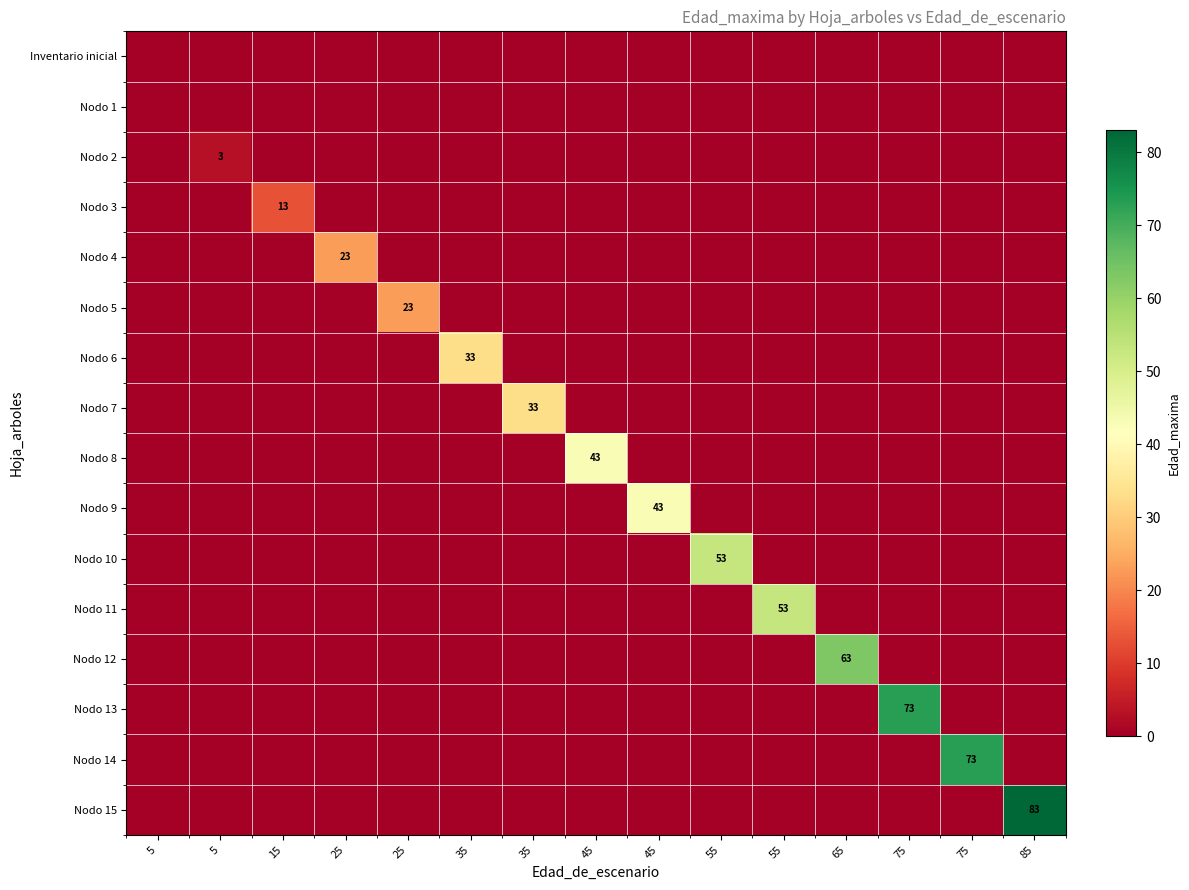

At which label is Nodo 15 closest to 41?

5